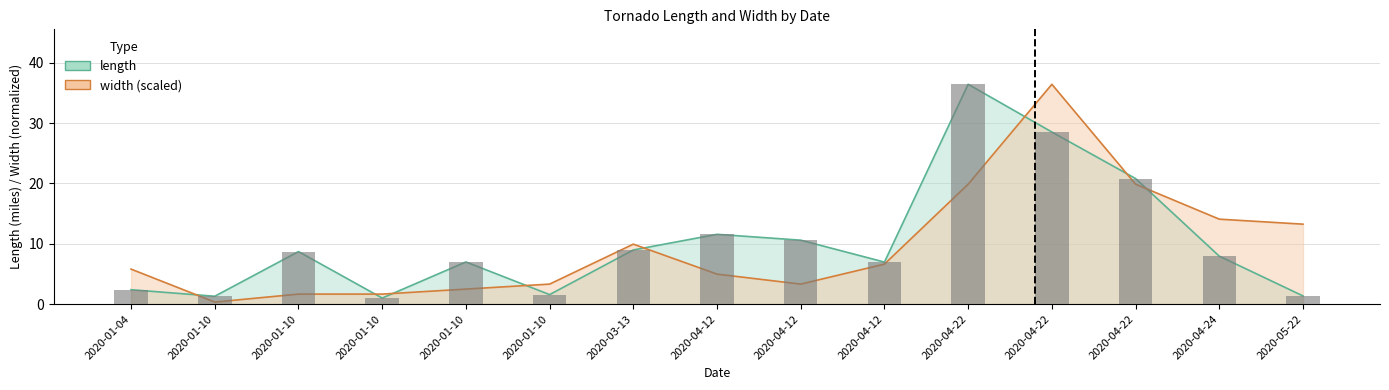

What is the greatest value displayed?

36.4